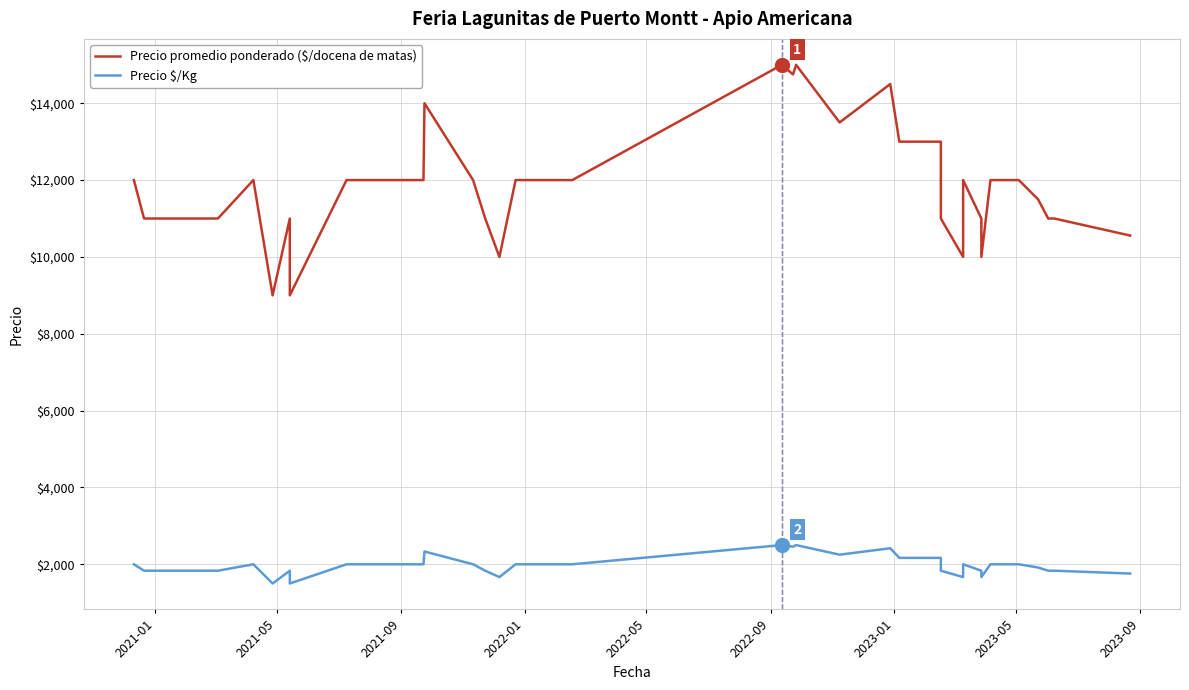

What is the difference between the maximum and second lowest values in the Precio promedio ponderado ($/docena de matas) series?

6000